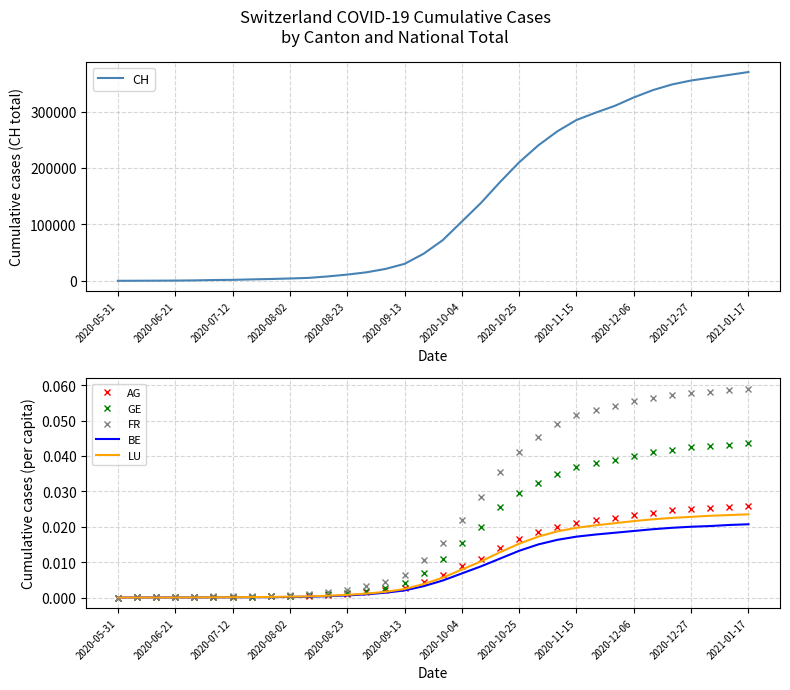

How many lines are shown in the chart?

6